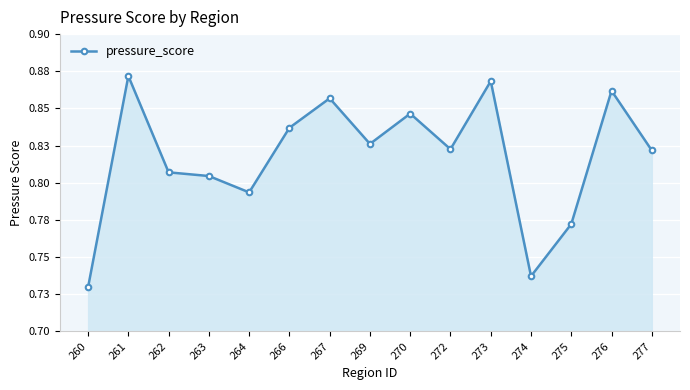

Does the chart have visible grid lines?

Yes